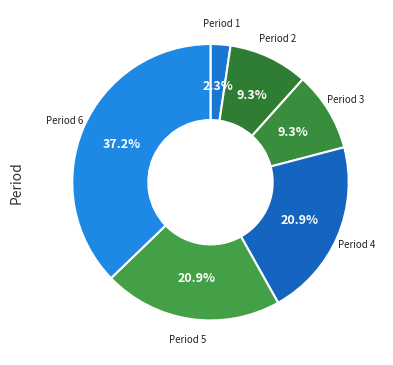

How many slices are in this pie chart?

6